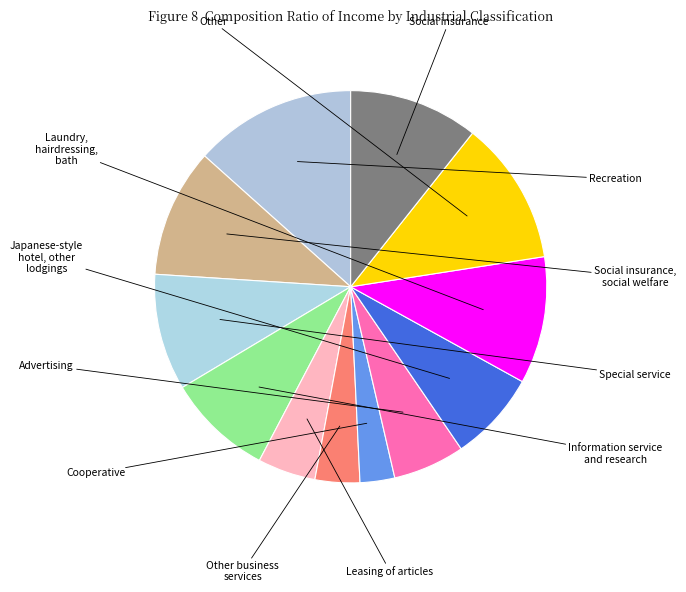

How many segments does this pie chart have?

12